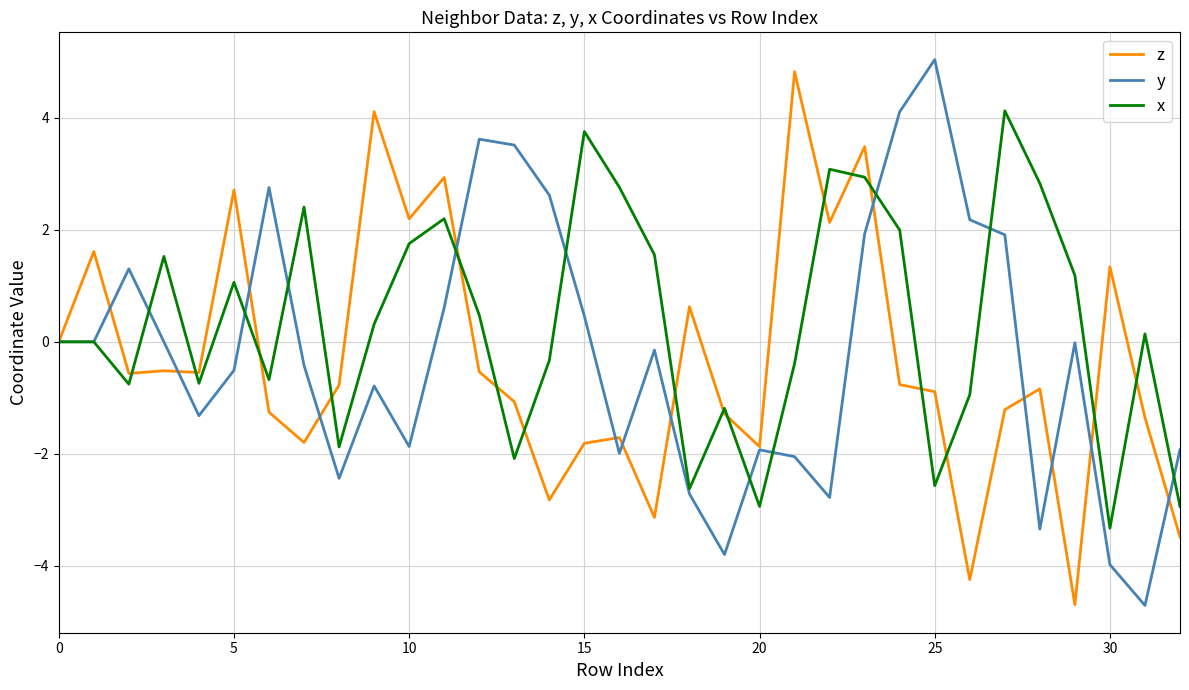

Which series has the largest total across all categories?

x